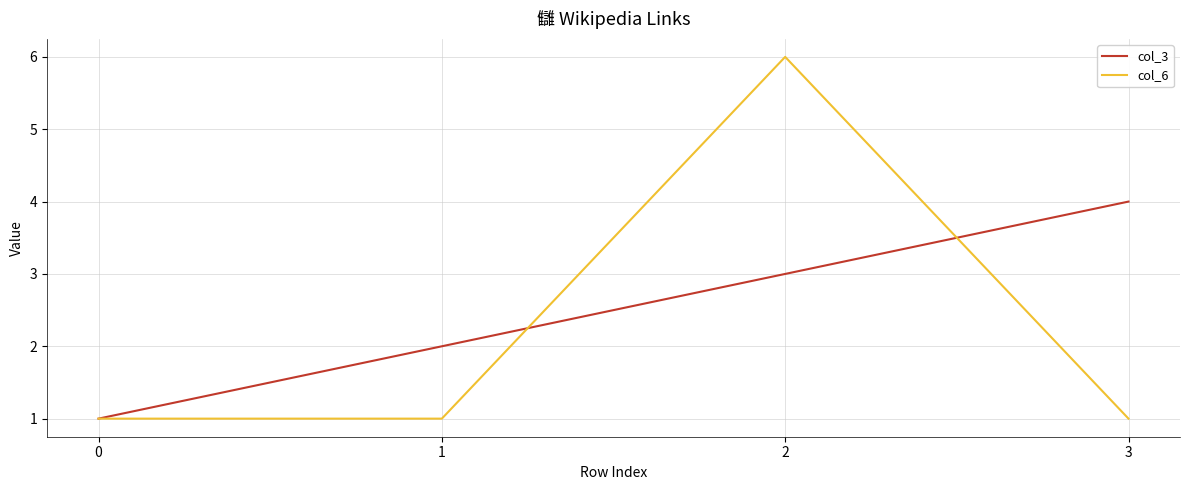

How many col_3 values are between 2 and 4?

3